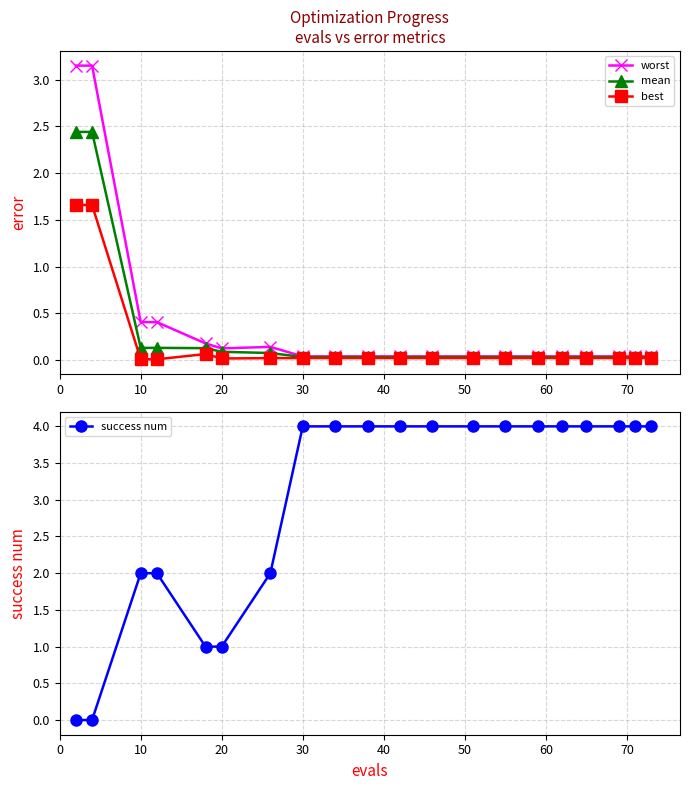

True or false: best and worst intersect in this chart.

False